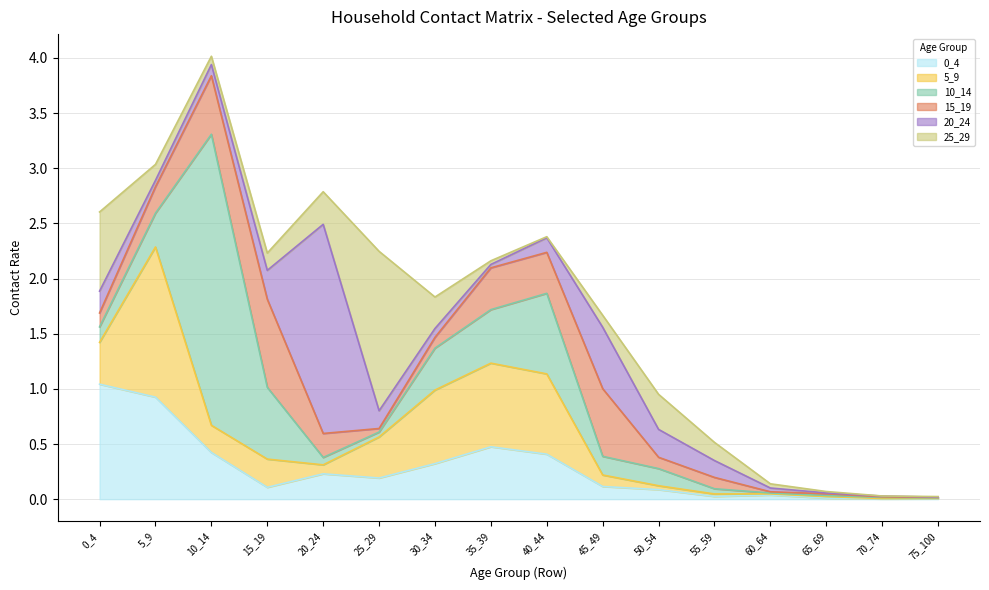

How many interior local valleys does the 5_9 series have?

4